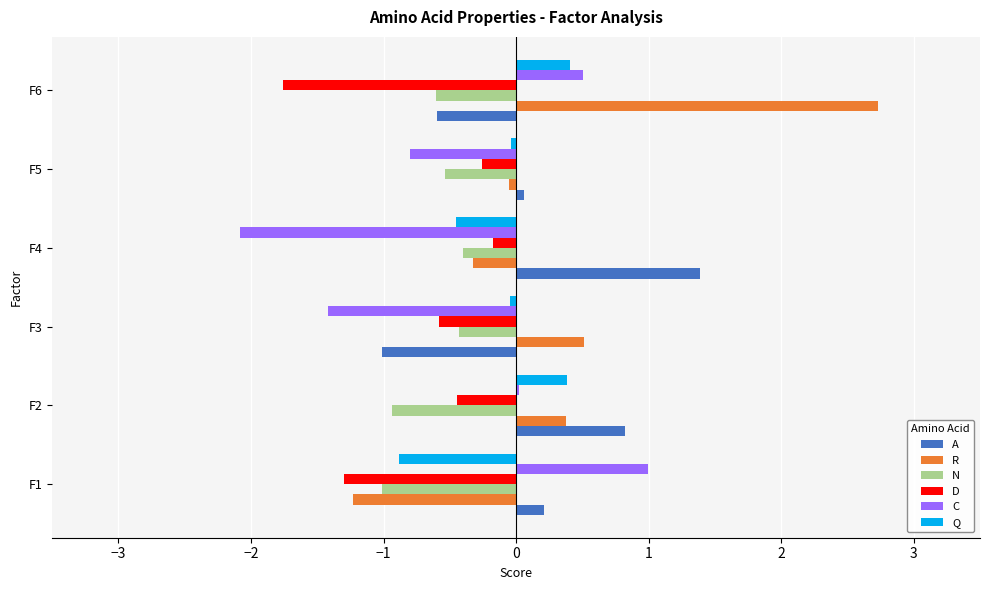

Is it true that R equals 0.5 at F3?

True